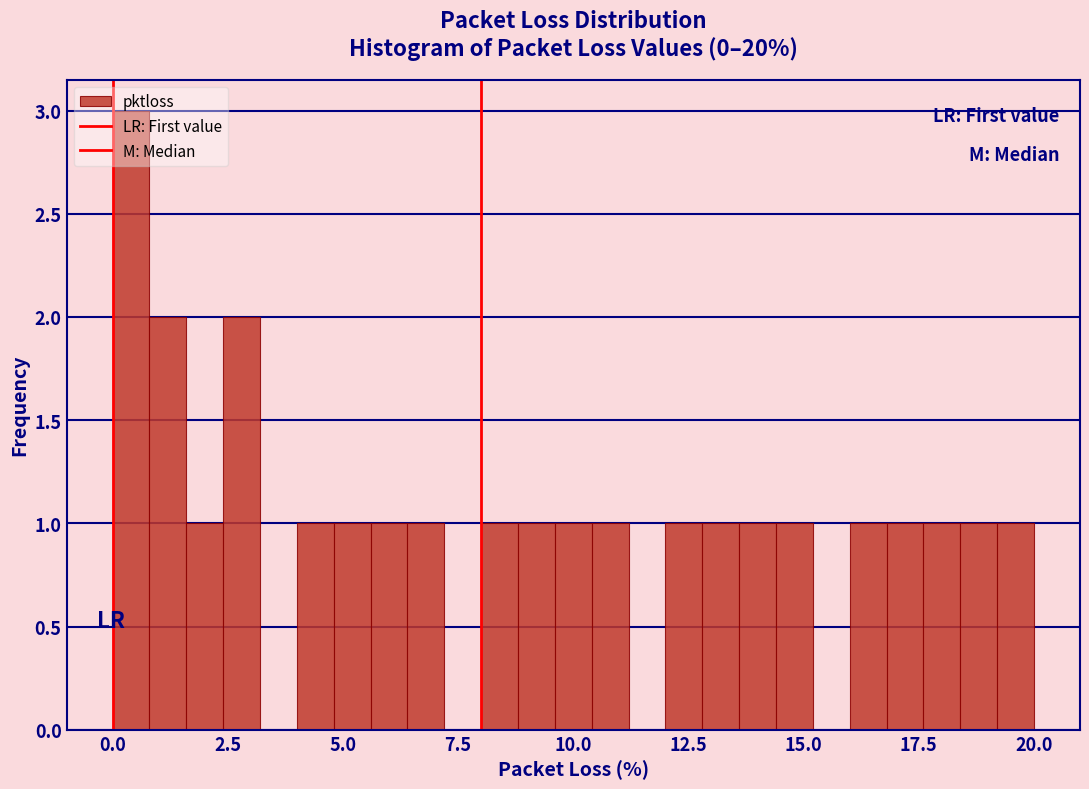

Read against the x-axis, roughly where is the centre of the tallest bar?

0.5